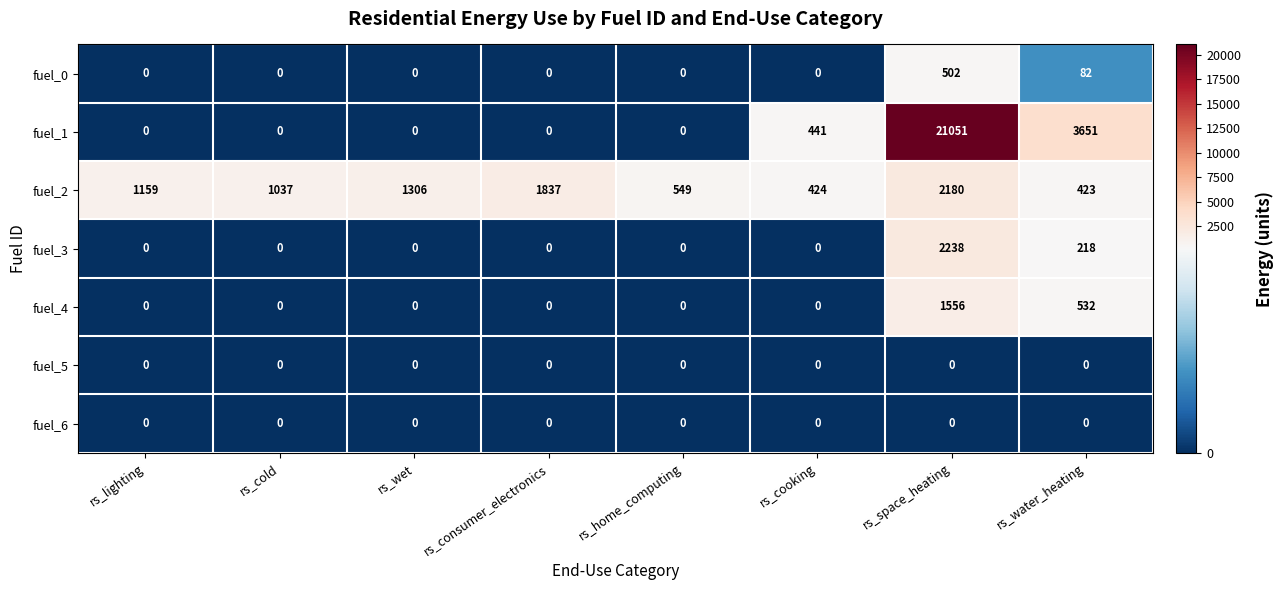

What is the difference between the maximum and minimum values in the fuel_3 series?

2238